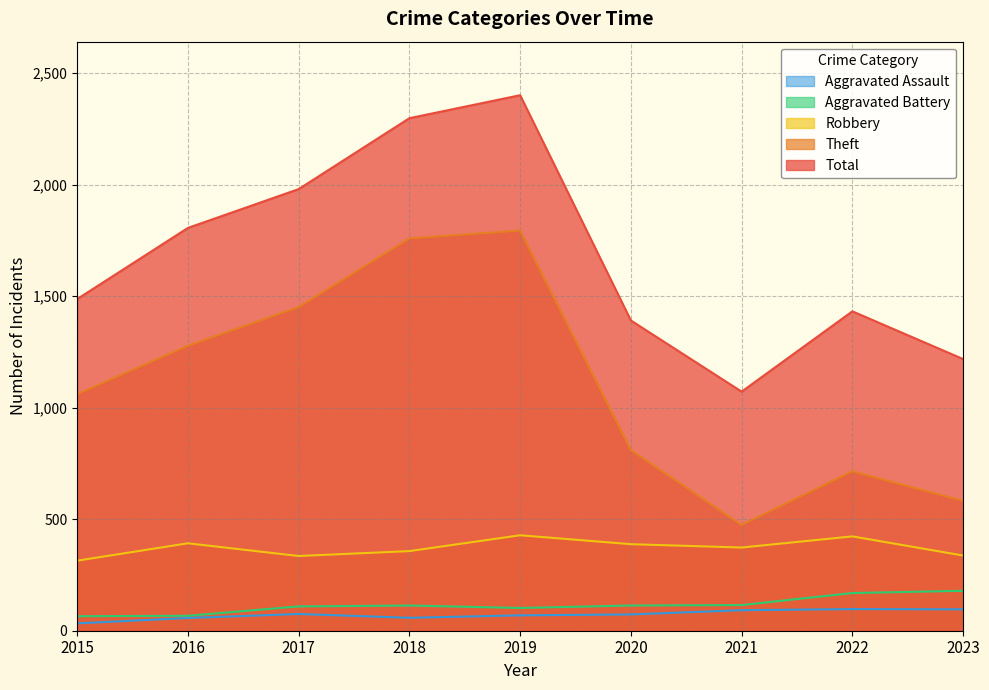

What is the difference between the Aggravated Assault values at 2019 and 2022?

28